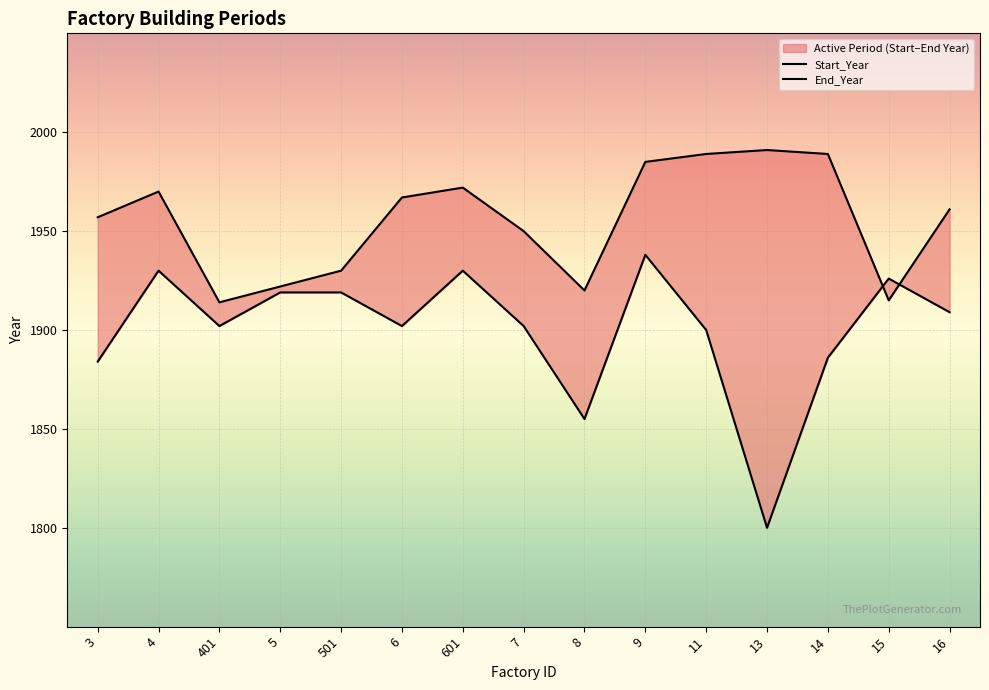

How many data points in Start_Year are above 1902?

7